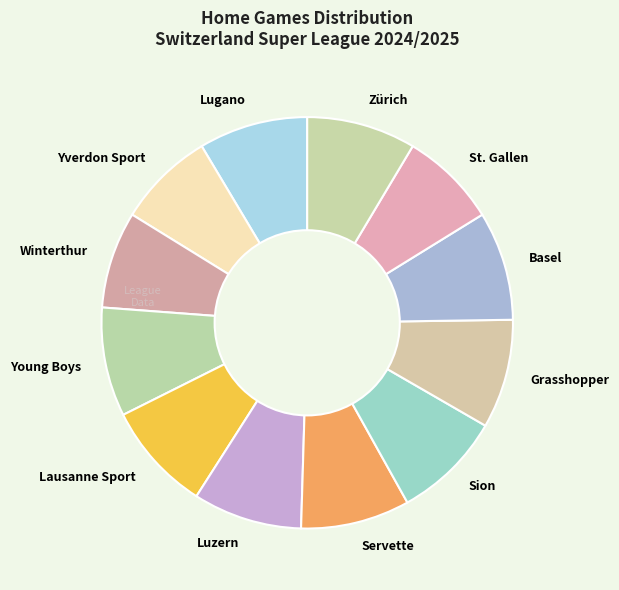

Is the sum of Winterthur and Sion greater than half?

No